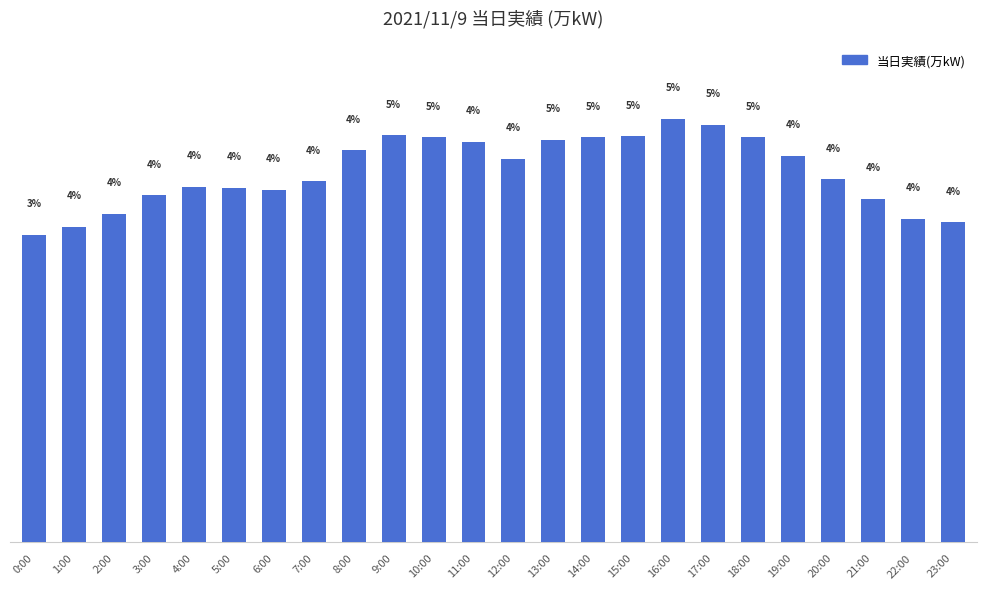

What is the label of the 19th bar from the right?

5:00